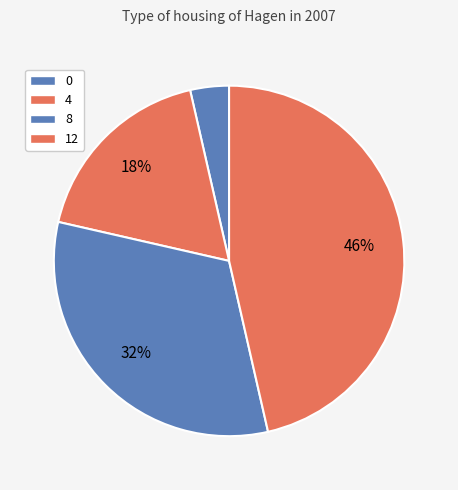

Rank the categories by value from lowest to highest.

0, 4, 8, 12